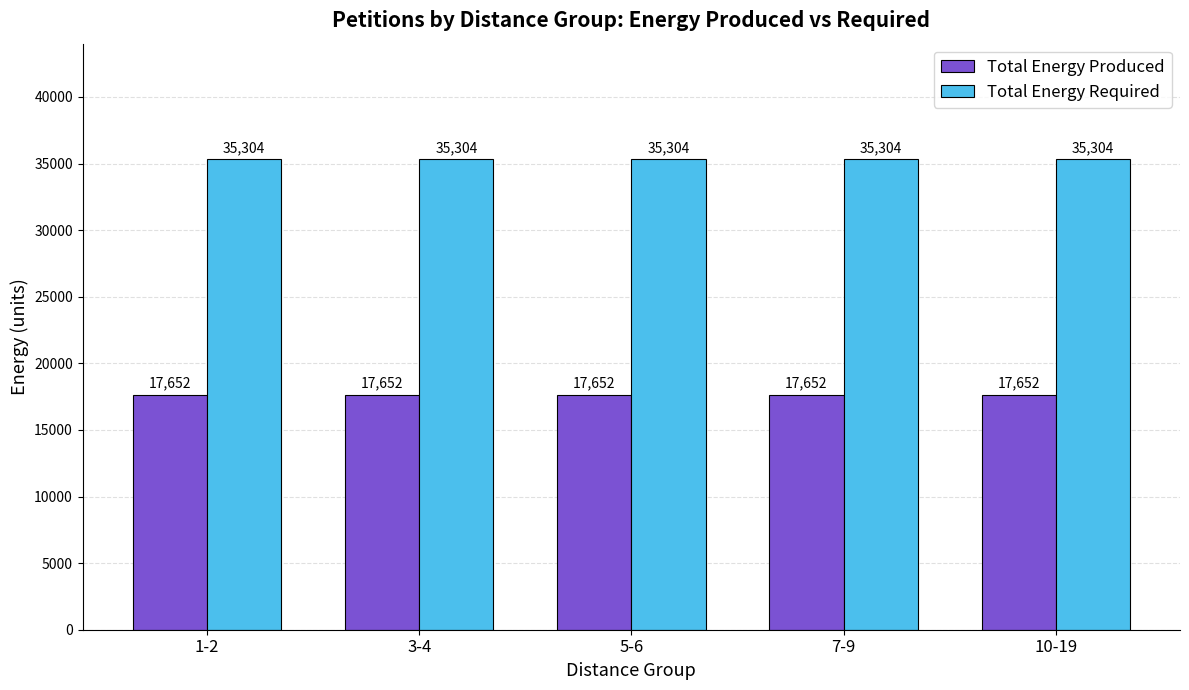

How many distinct data groups are displayed?

2